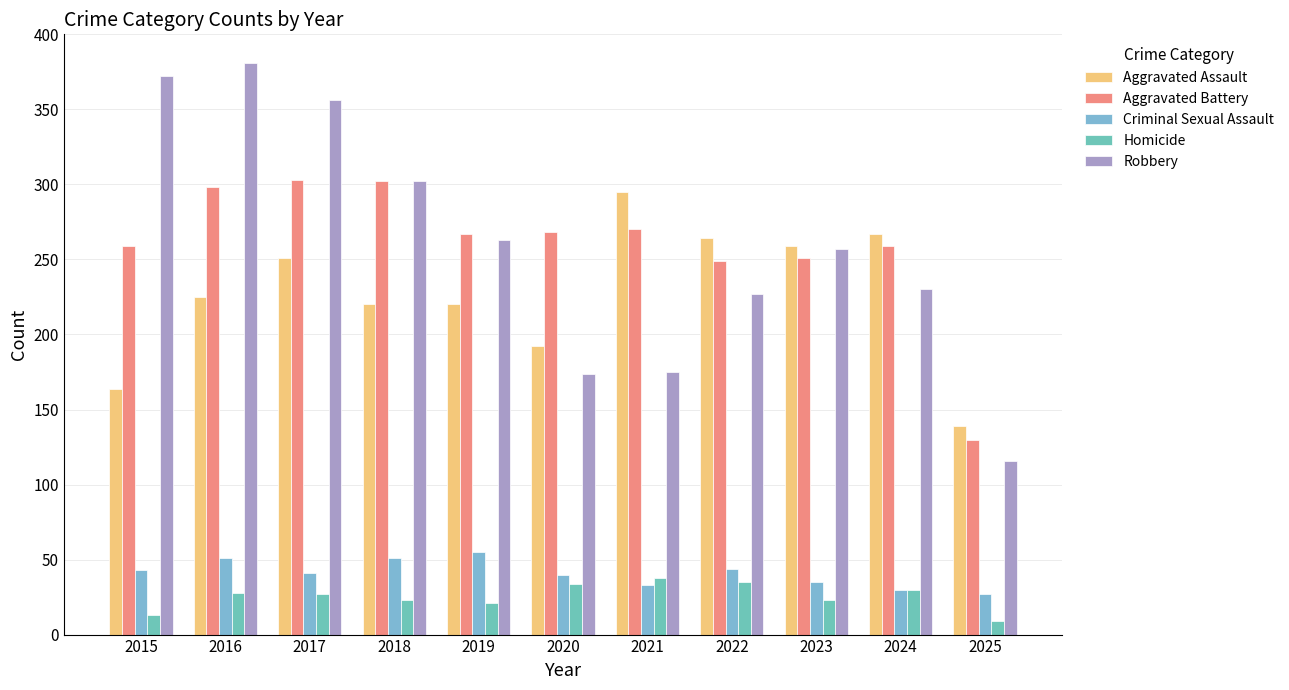

Rank the categories by Homicide value from lowest to highest.

2025, 2015, 2019, 2018, 2023, 2017, 2016, 2024, 2020, 2022, 2021